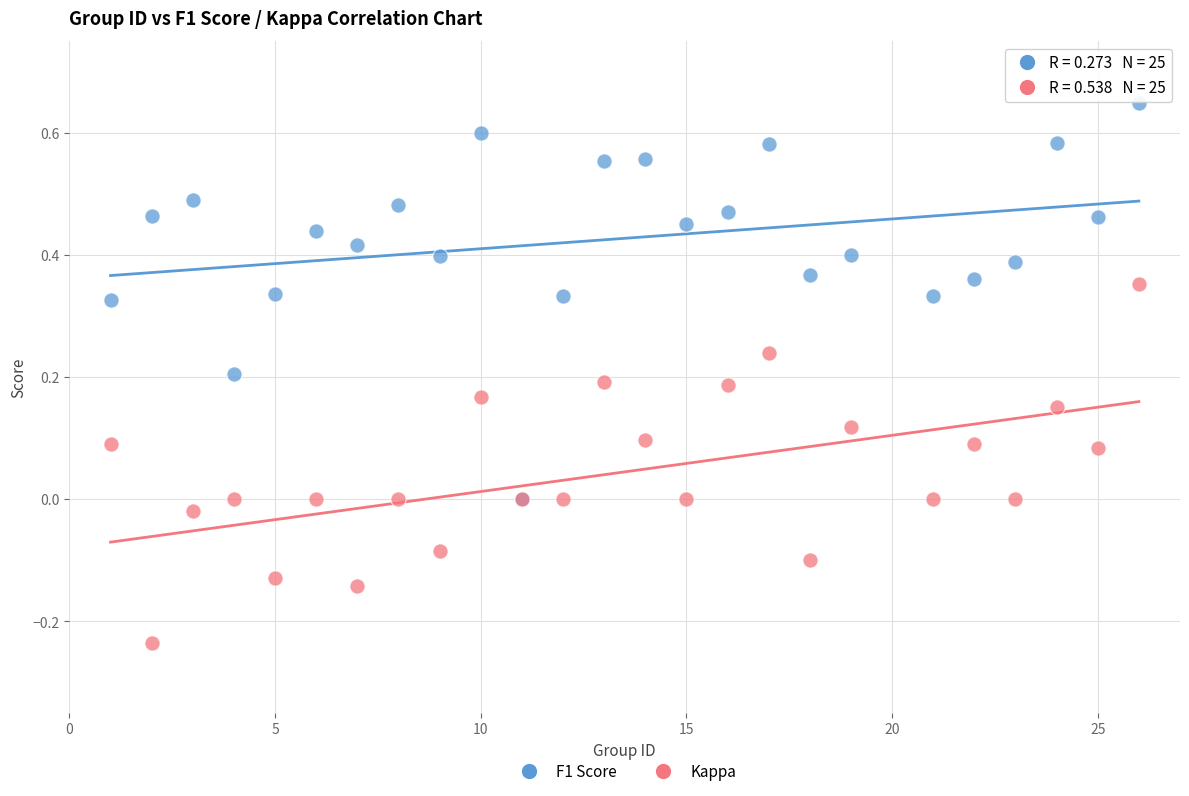

Which series reaches the minimum Y coordinate?

Kappa